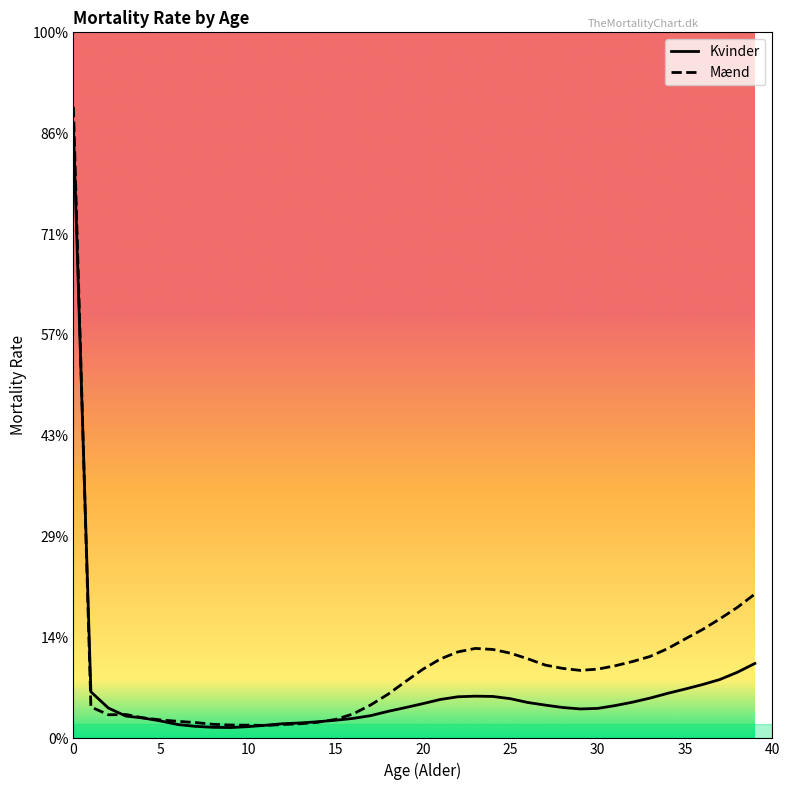

What are all the series names shown in the legend?

Kvinder, Mænd